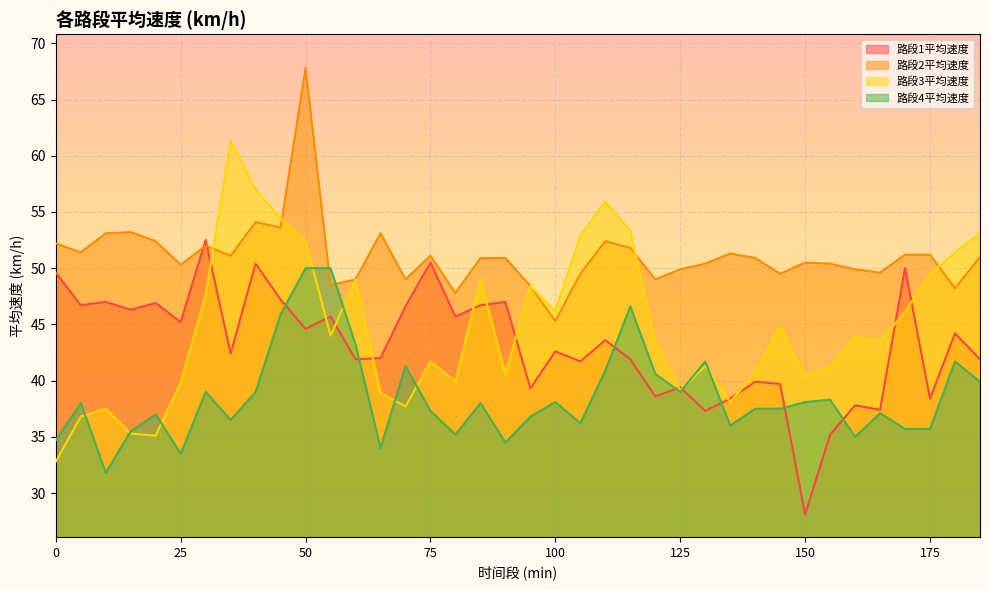

Reading left to right, extract all data points from this chart.

路段1平均速度: 49.6	46.7	47.0	46.3	46.9	45.2	52.5	42.4	50.4	47.2	44.6	45.7	41.9	42.0	46.6	50.5	45.7	46.7	47.0	39.3	42.6	41.7	43.6	41.9	38.6	39.4	37.3	38.4	39.9	39.7	28.1	35.2	37.8	37.4	50.0	38.4	44.2	41.9
路段2平均速度: 52.2	51.4	53.1	53.2	52.4	50.3	52.0	51.1	54.1	53.6	67.8	48.5	49.0	53.1	49.0	51.1	47.8	50.9	50.9	48.4	45.3	49.5	52.4	51.8	49.0	49.9	50.4	51.3	50.9	49.5	50.5	50.4	49.9	49.6	51.2	51.2	48.2	51.0
路段3平均速度: 32.8	36.8	37.5	35.3	35.1	39.8	47.6	61.3	57.0	54.4	52.4	44.0	49.0	38.9	37.7	41.7	39.9	49.0	40.6	48.4	46.2	52.9	55.9	53.3	43.4	39.1	41.3	38.1	40.7	44.8	40.4	41.2	43.9	43.5	46.1	49.5	51.4	53.1
路段4平均速度: 34.7	38.0	31.8	35.5	37.0	33.5	39.0	36.5	39.0	45.9	50.0	50.0	43.2	34.0	41.3	37.3	35.2	38.0	34.5	36.8	38.1	36.2	40.9	46.6	40.6	39.0	41.7	36.0	37.5	37.5	38.1	38.3	35.0	37.1	35.7	35.7	41.7	39.9